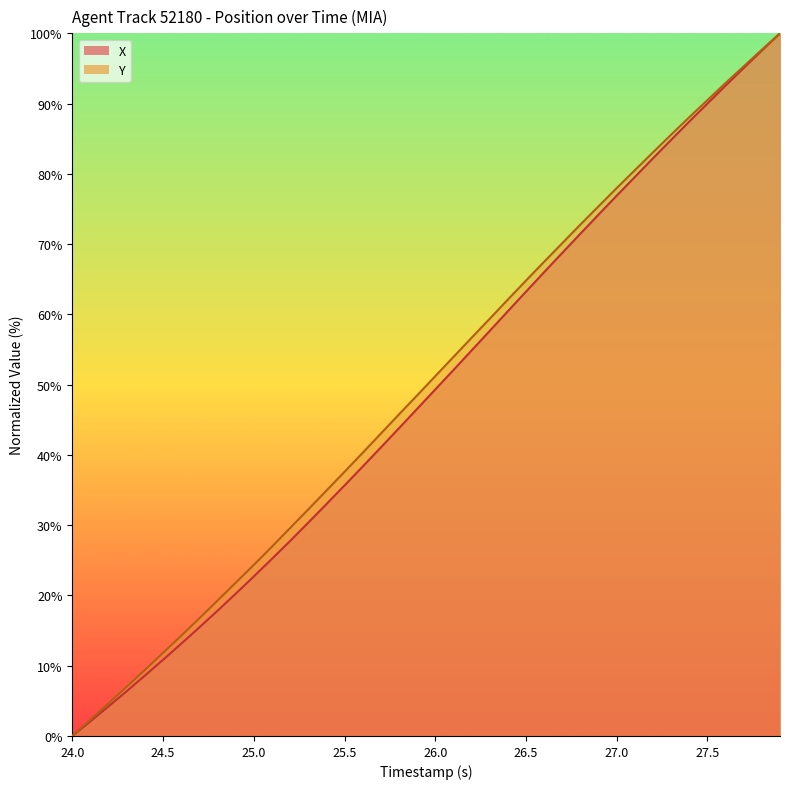

At which label does Y reach its minimum?

24.0